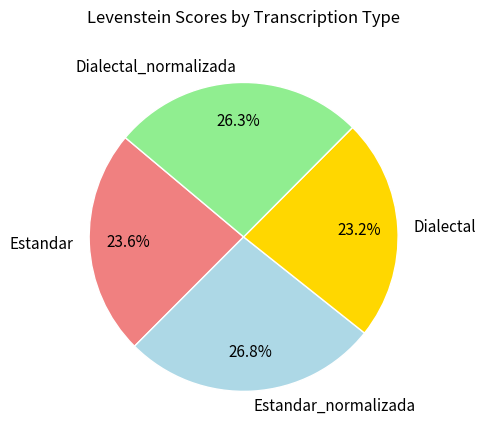

What portion of the pie excludes Dialectal_normalizada?

73.7%